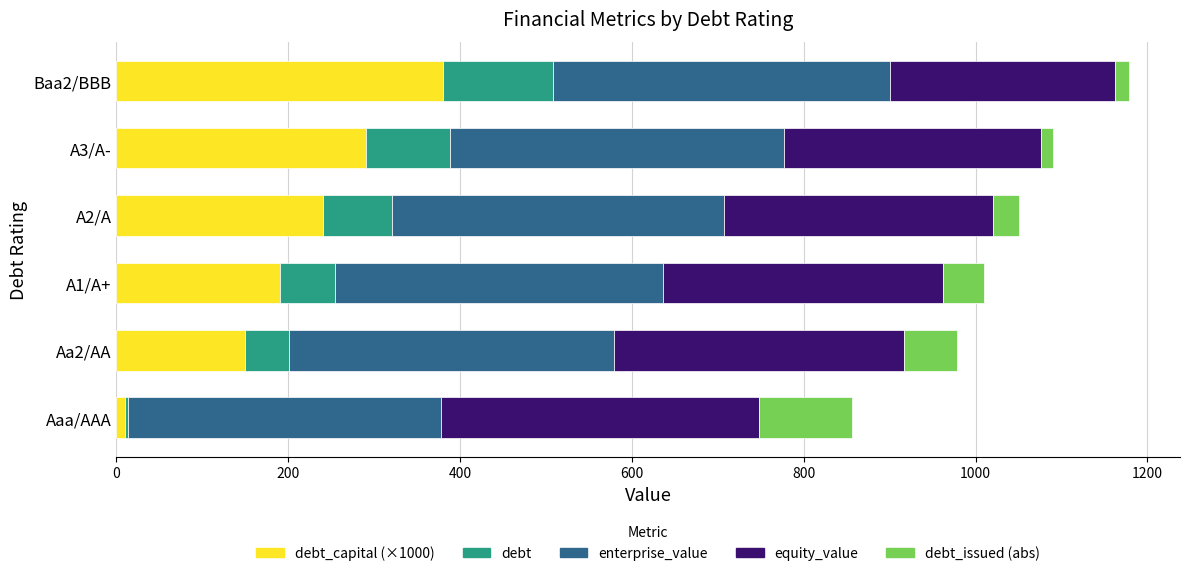

What is the difference between the second highest and minimum values in the debt series?

94.6